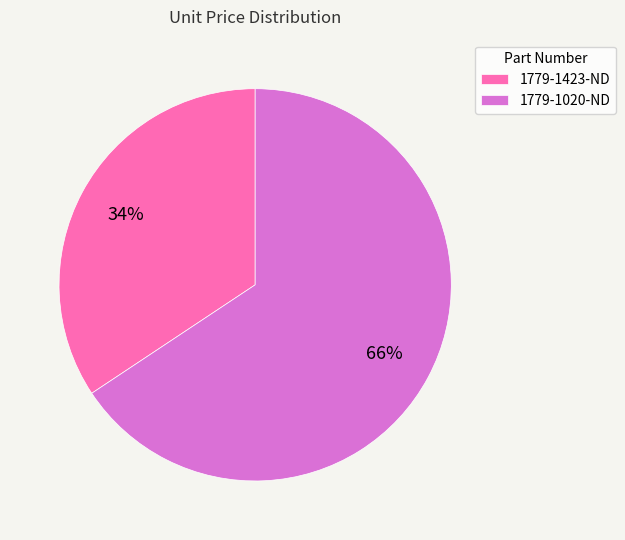

Count the number of slices in the pie.

2